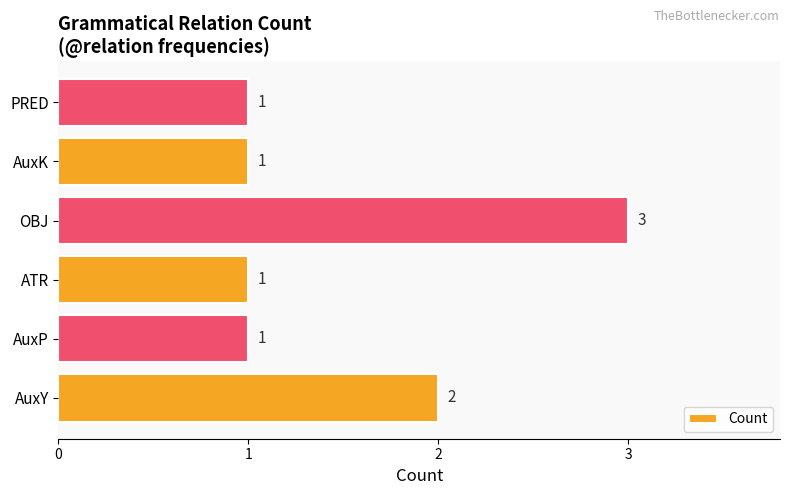

Between OBJ and AuxP, which is larger?

OBJ